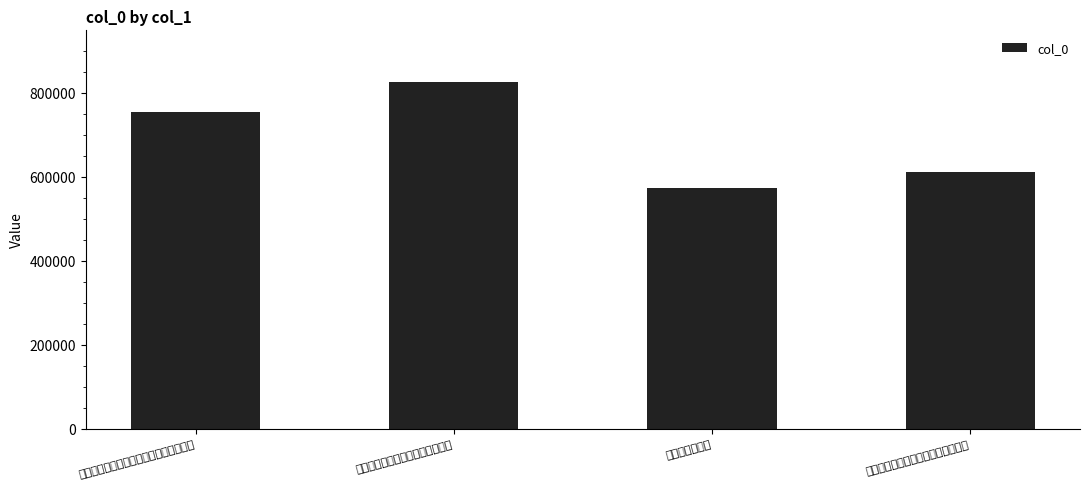

At which label is the value closest to 699393?

武昌寒溪访陶桓公手植桂用少陵古柏行韵